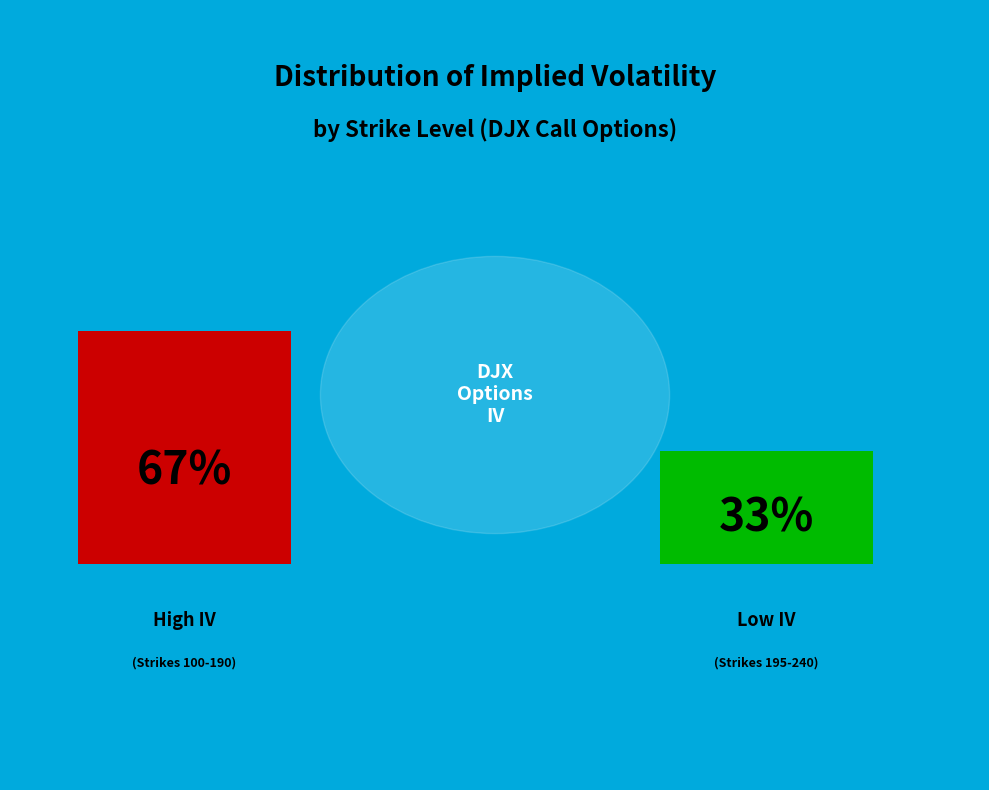

True or false: 190 accounts for 10% of the total.

False